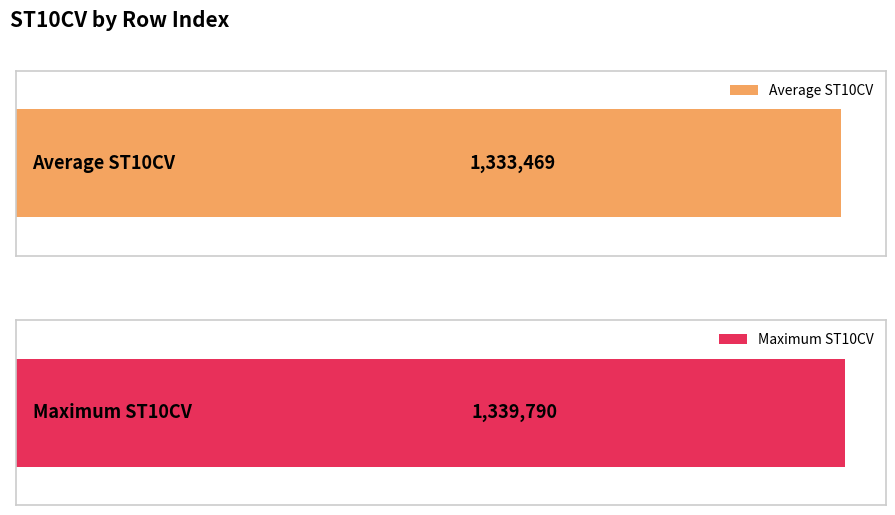

The chart shows a value of 702830 at 3555. True or false?

False